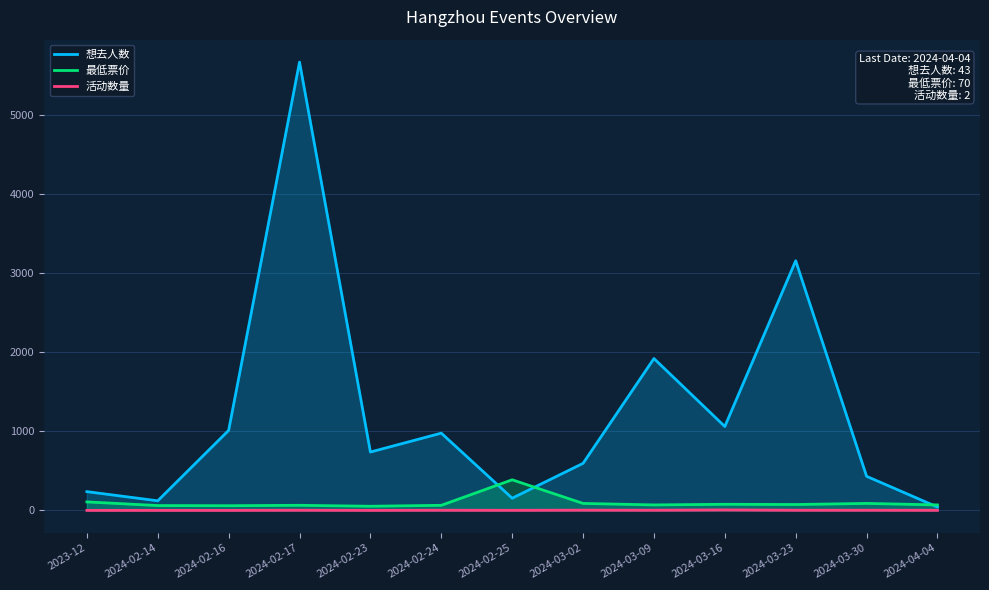

Where is the first local maximum for 想去人数?

2024-02-17